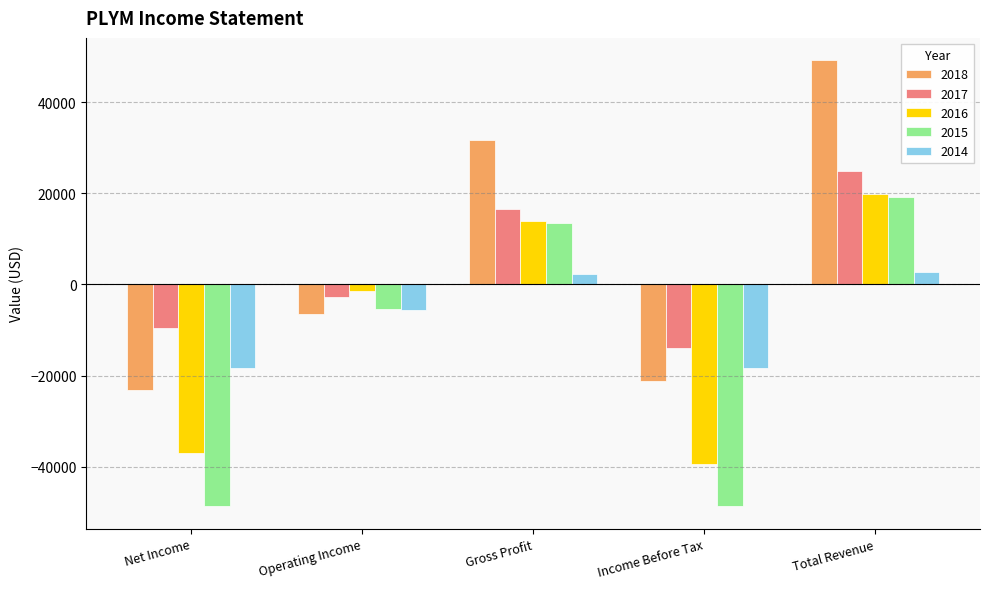

What is the average value of the 2017 series?

3020